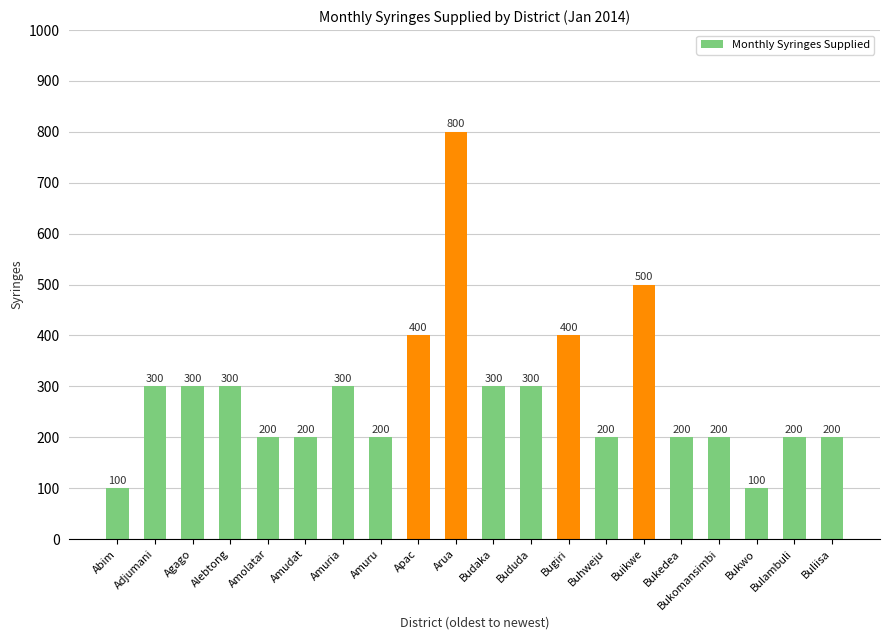

What is the approximate value at Adjumani?

300